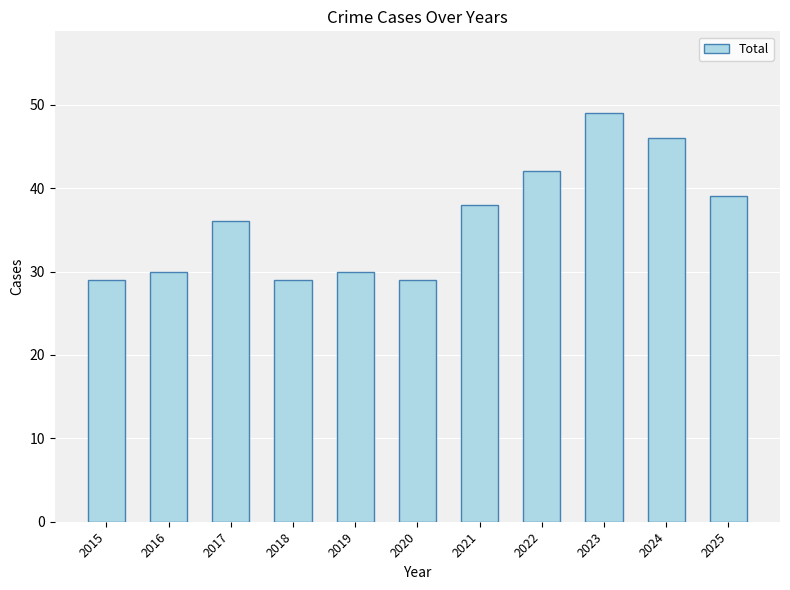

Count the number of categories in the chart.

11